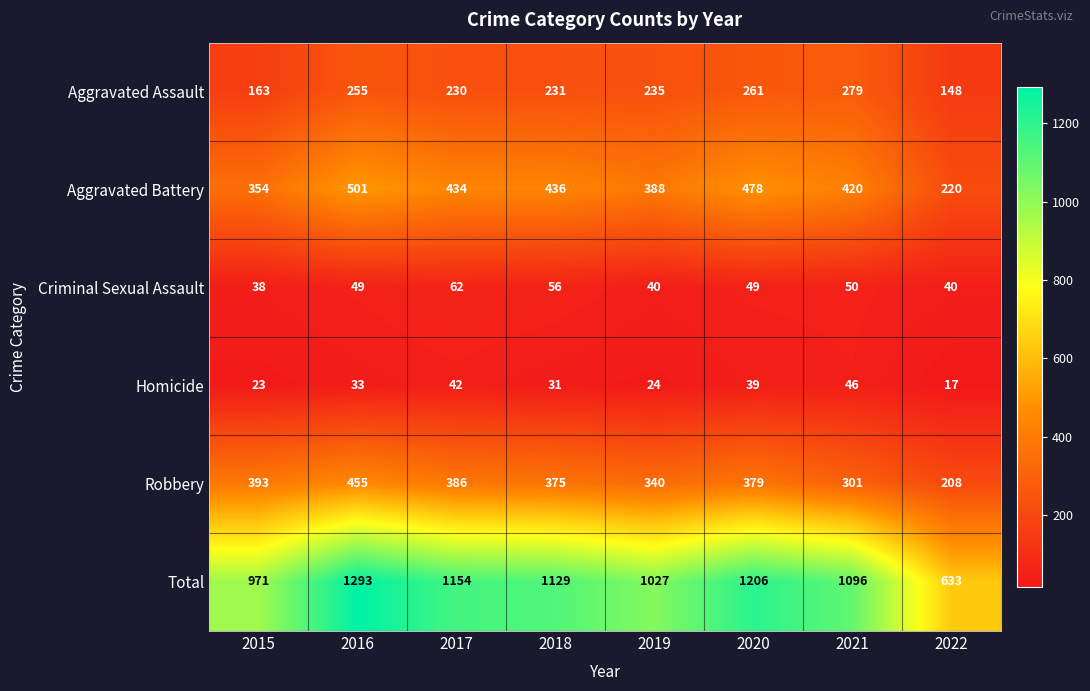

Which label corresponds to the largest value in the chart?

2016